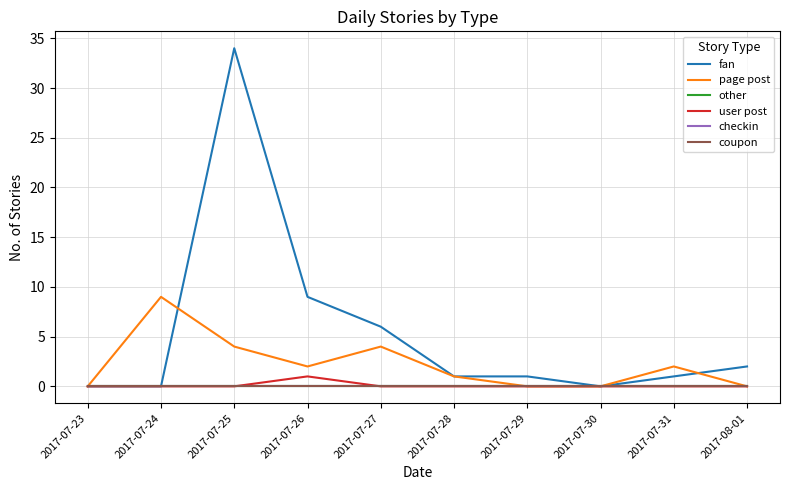

Does the chart display data point markers on the line(s)?

No